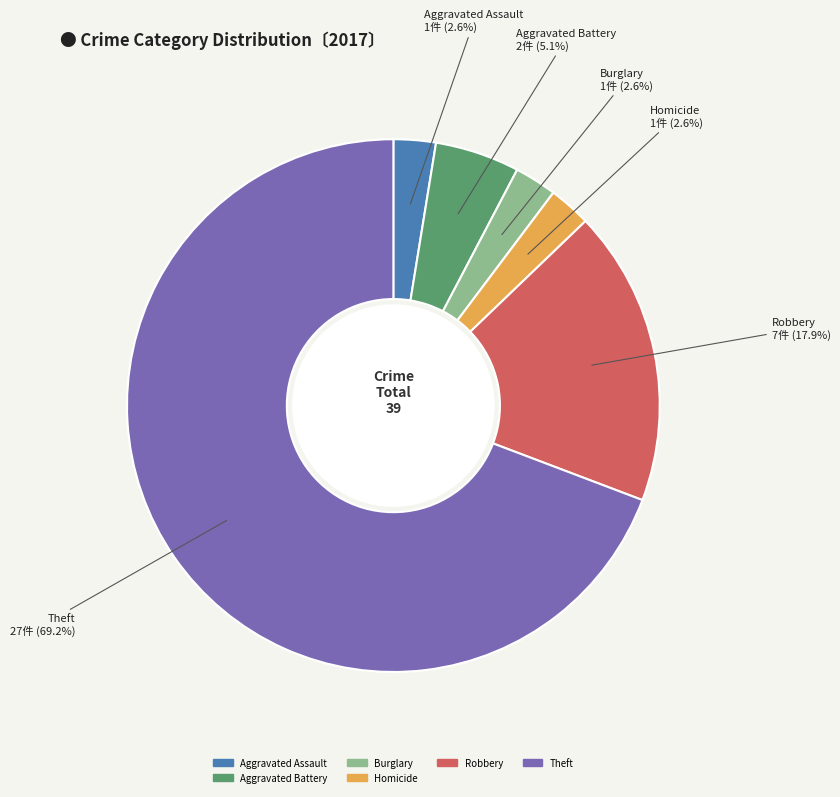

Does any single category account for the majority?

Yes